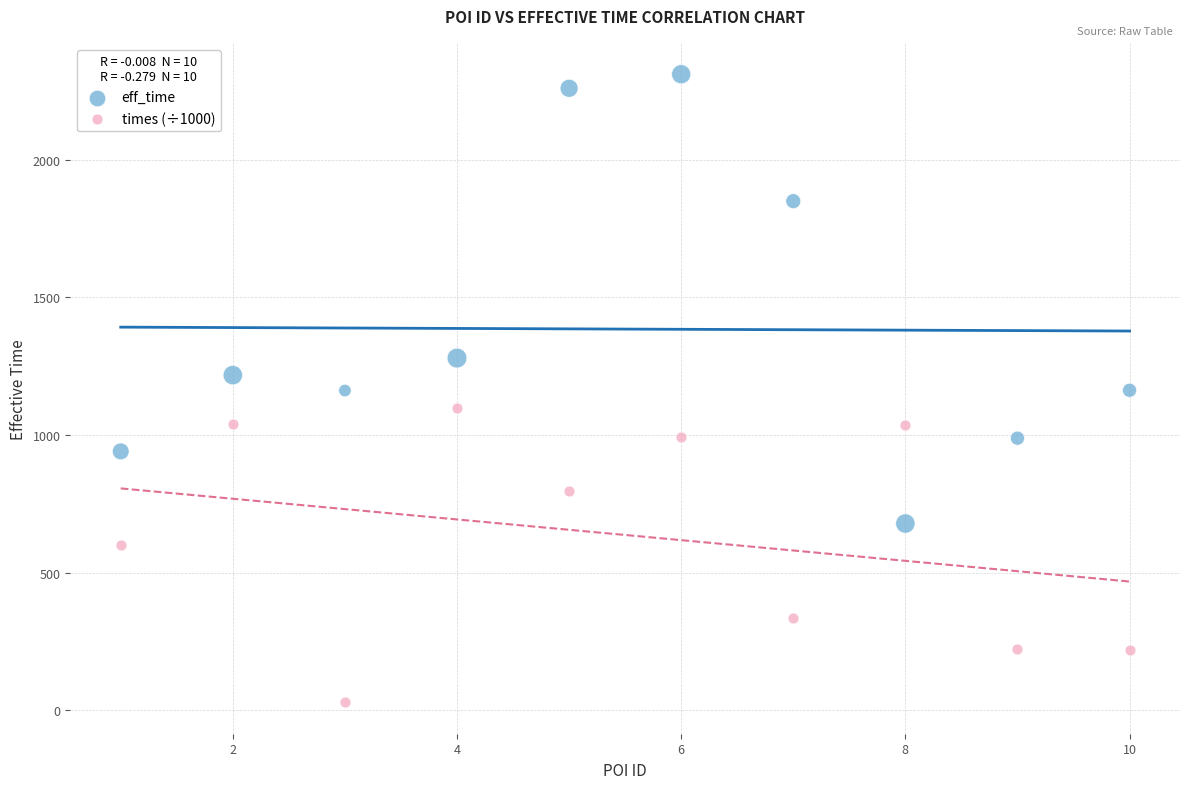

Across all data points, what is the range of Y values (max minus min)?

2281.5